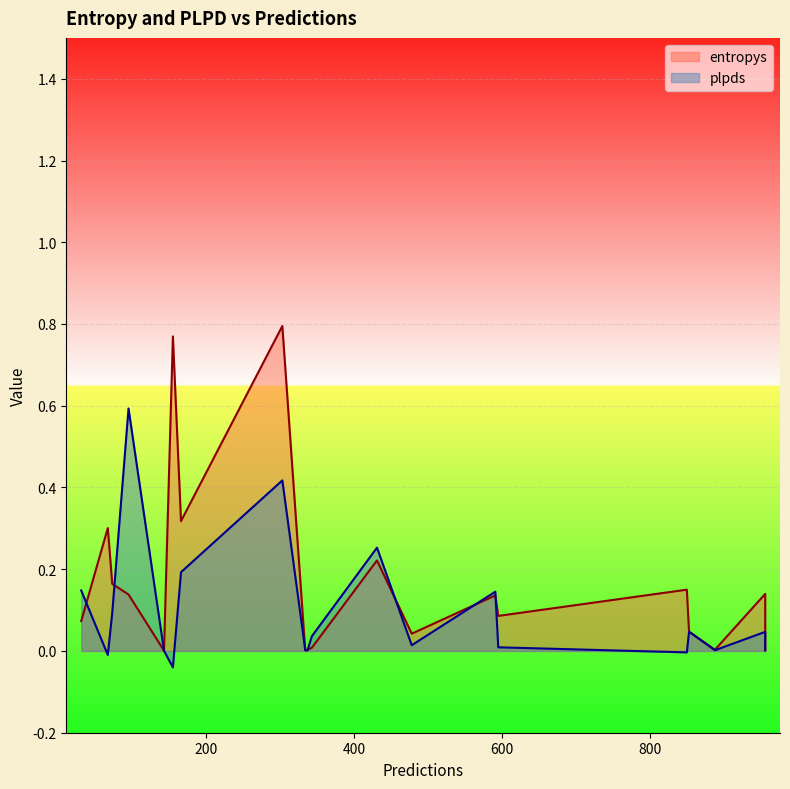

Where is the first local minimum for entropys?

31